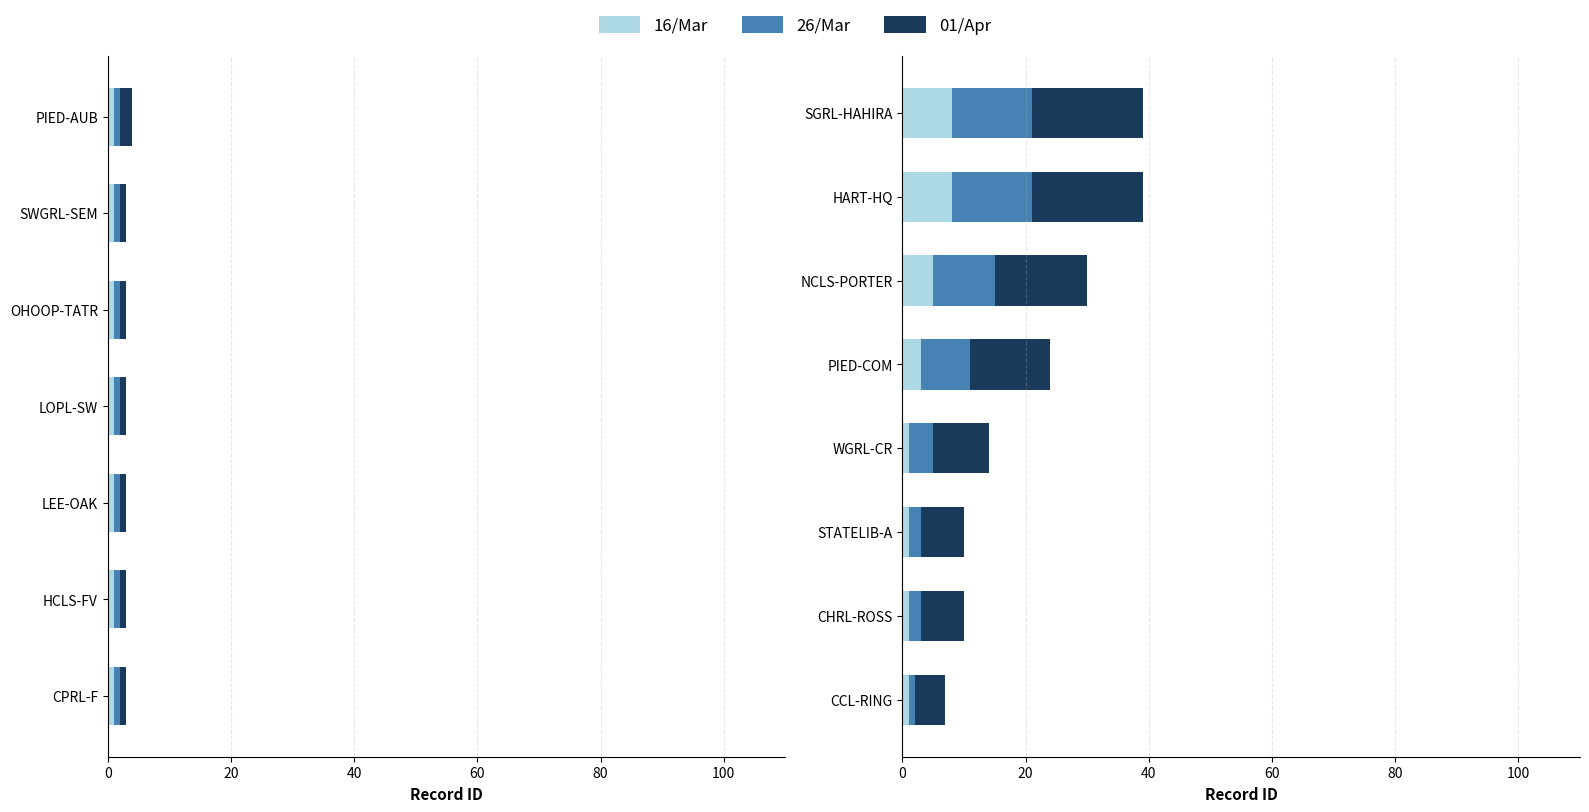

What position from the right is CCL-RING?

8